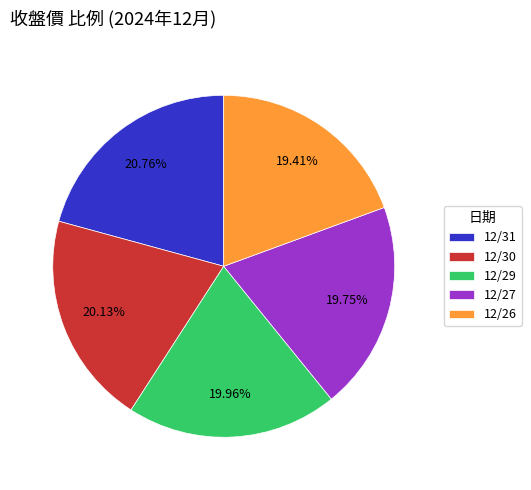

Approximately how many times larger is the value at 12/31 compared to 12/30?

1.0